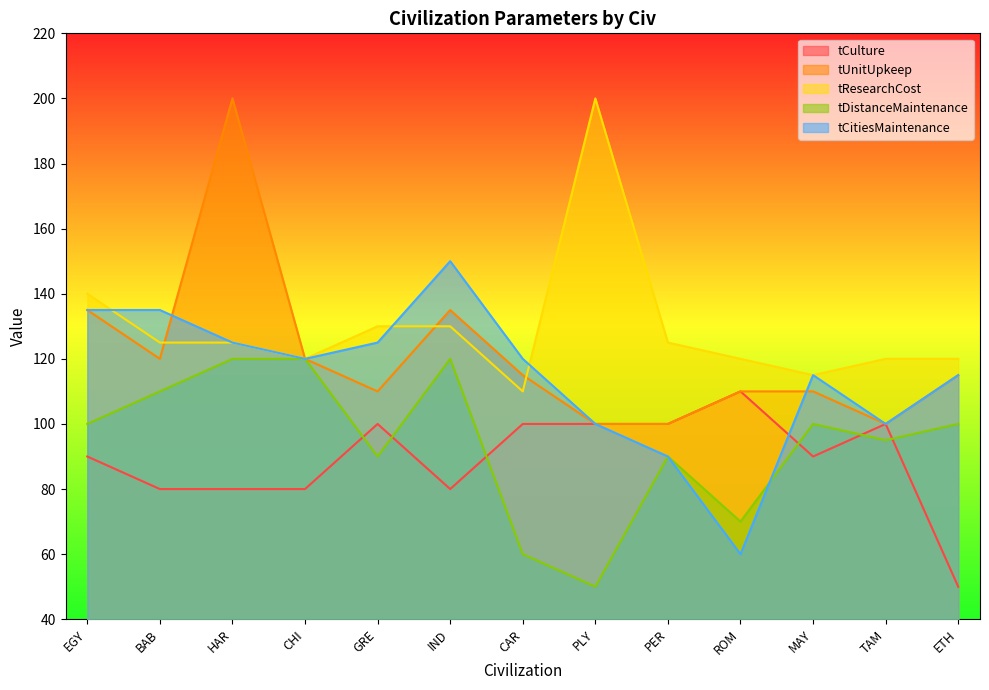

How many times do tDistanceMaintenance and tCitiesMaintenance cross each other?

1